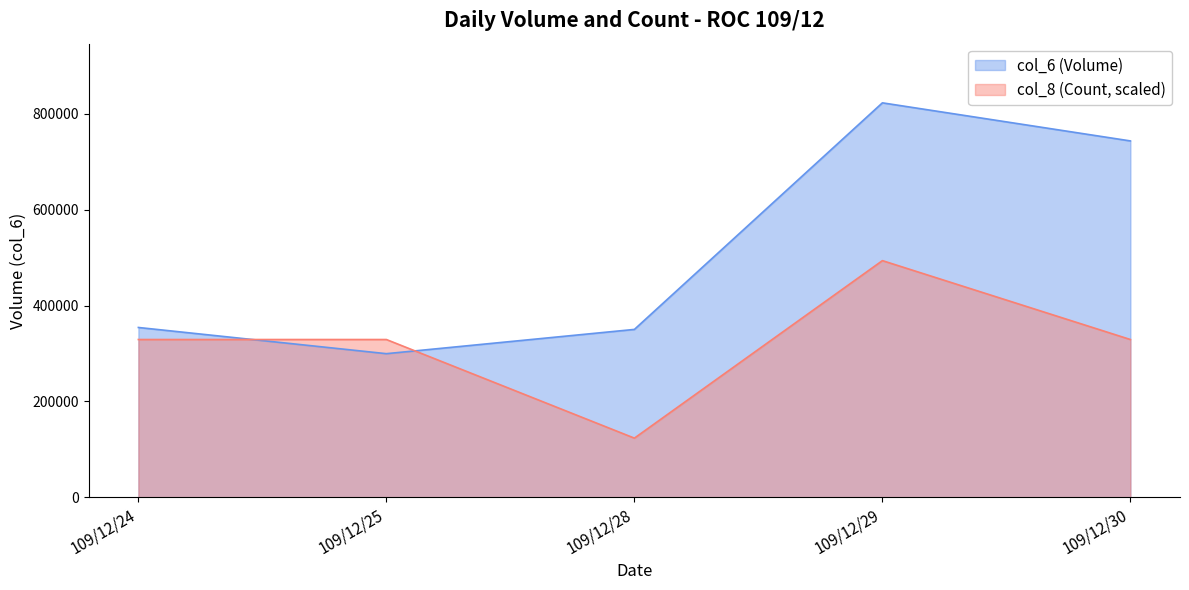

What is the difference between the second highest and minimum values in the col_8 series?

205745